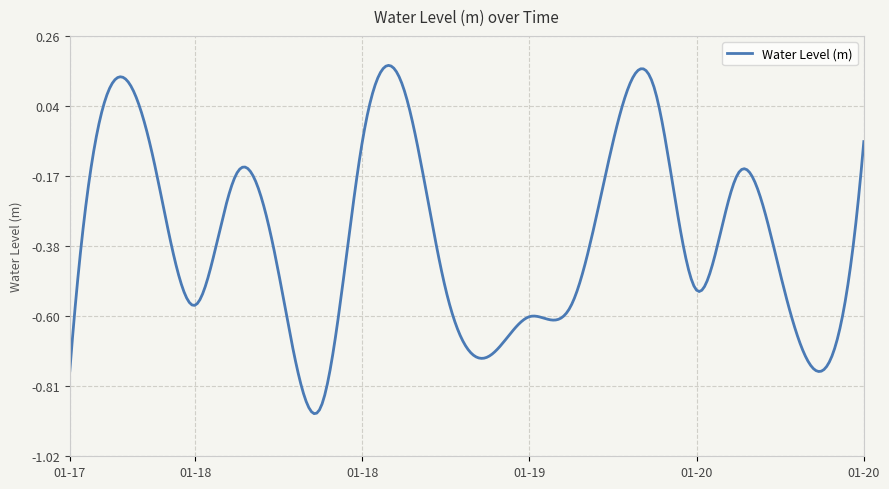

What is the difference between the maximum and minimum values?

1.1